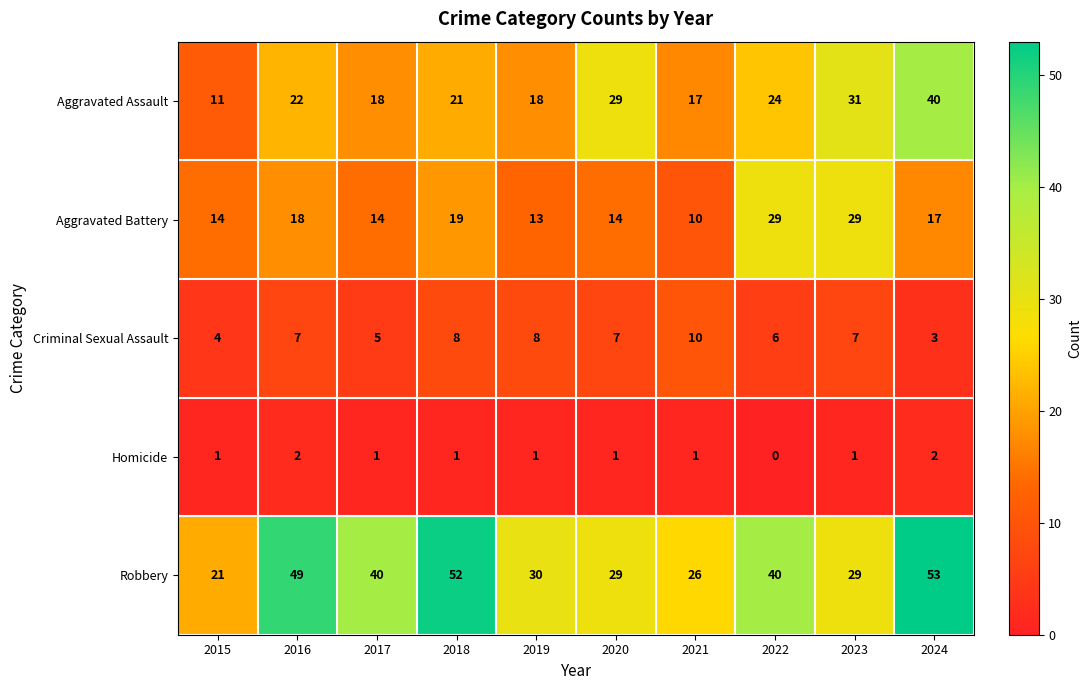

How many data points in Homicide are less than 1?

1